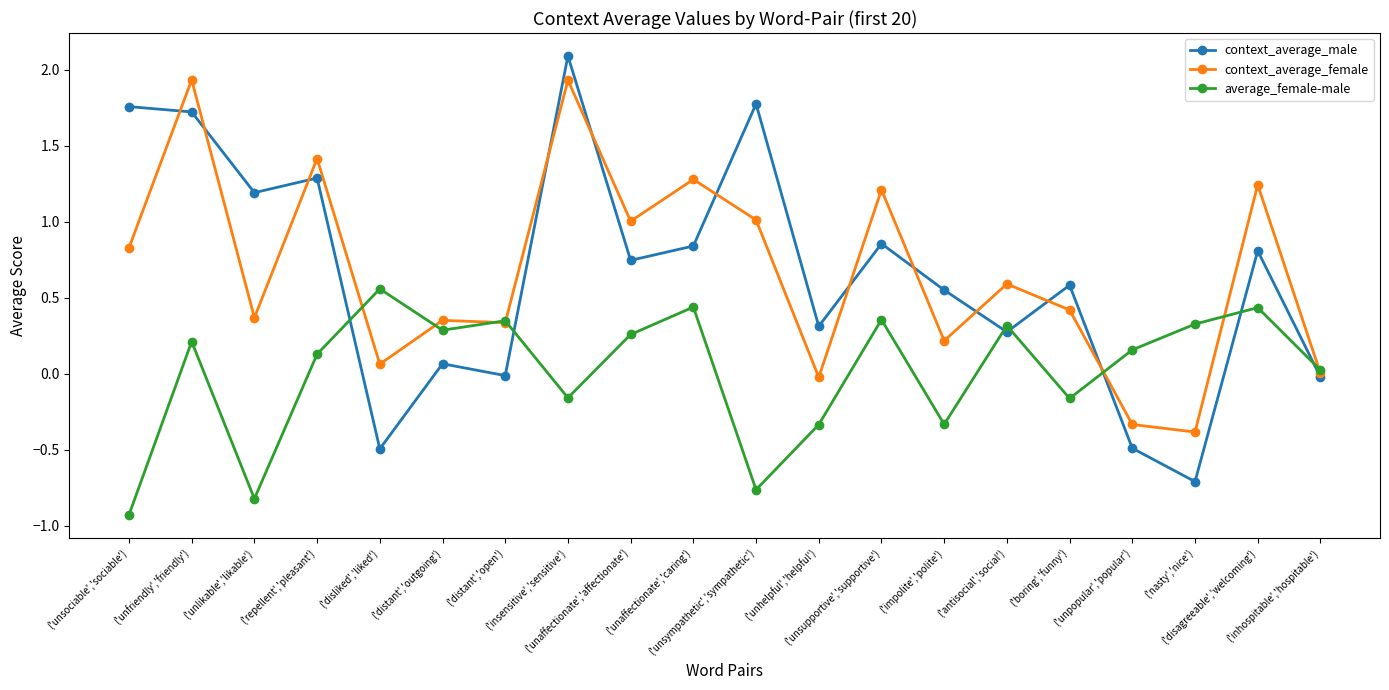

True or false: context_average_female and context_average_male cross at least once.

True